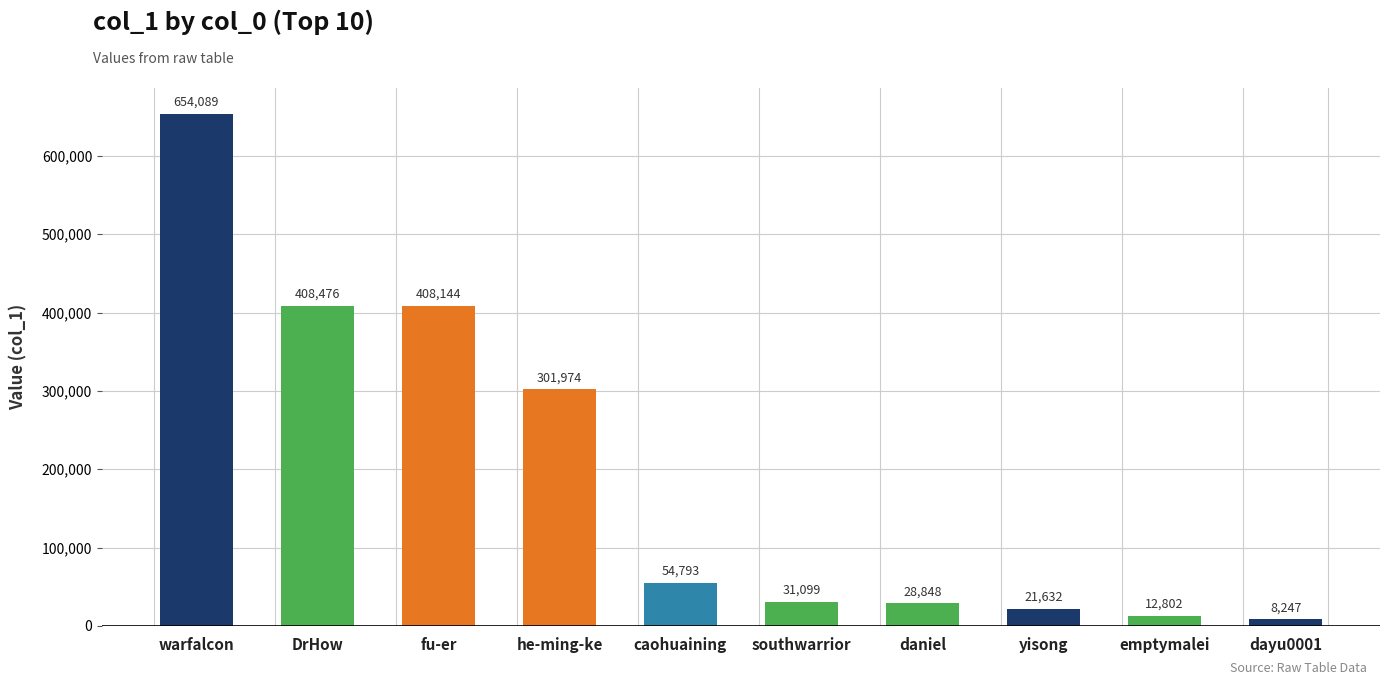

Rank the categories by value from highest to lowest.

warfalcon, DrHow, fu-er, he-ming-ke, caohuaining, southwarrior, daniel, yisong, emptymalei, dayu0001